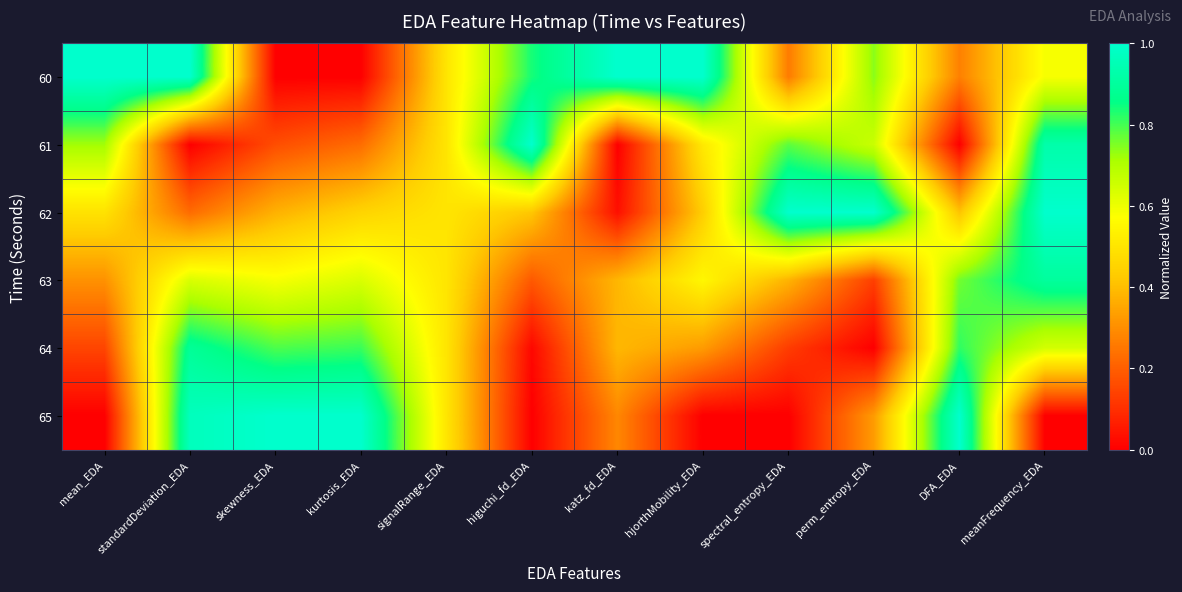

Which has a higher value, higuchi_fd_EDA or signalRange_EDA?

higuchi_fd_EDA